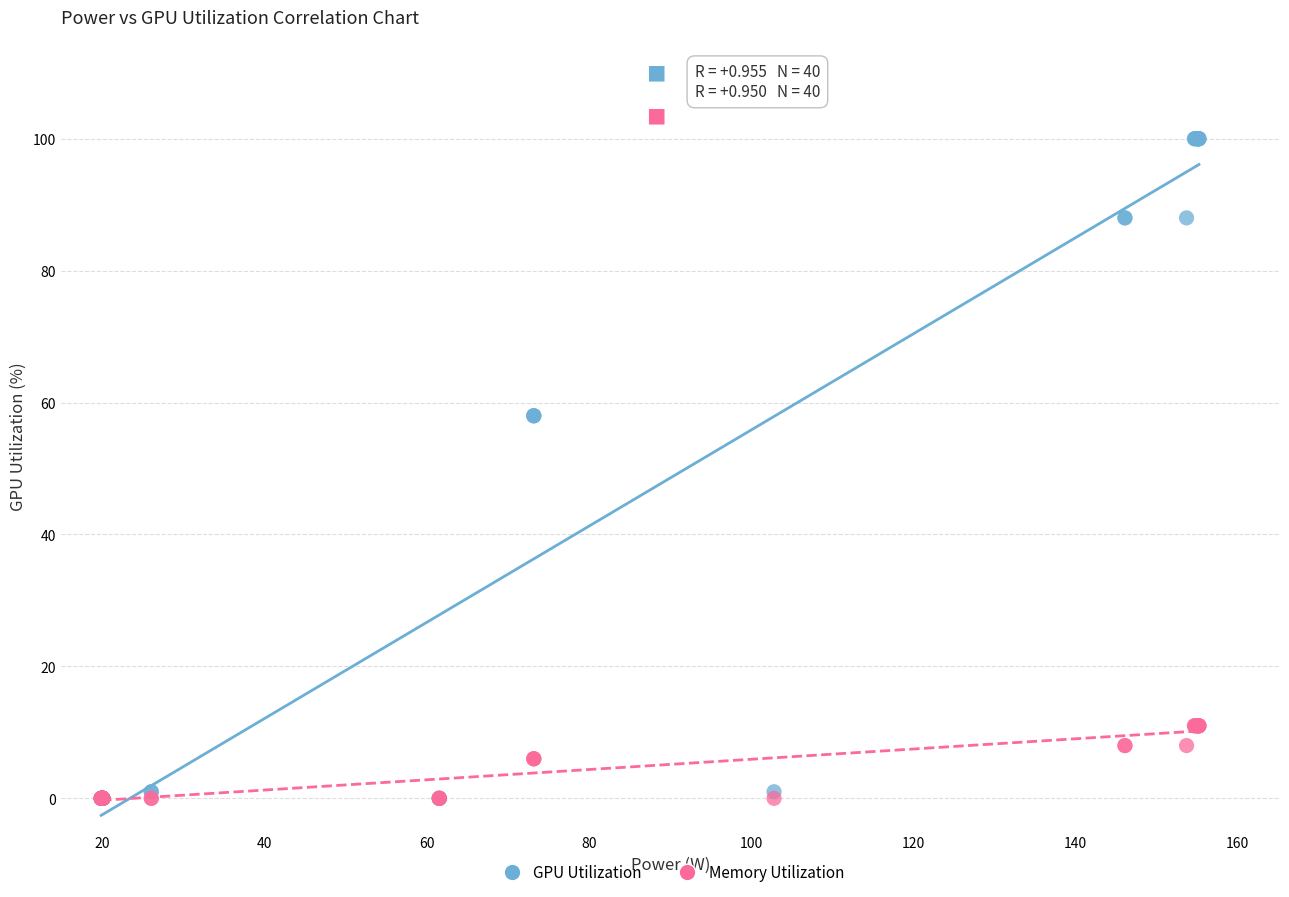

Which series contains the highest Y value?

GPU Utilization